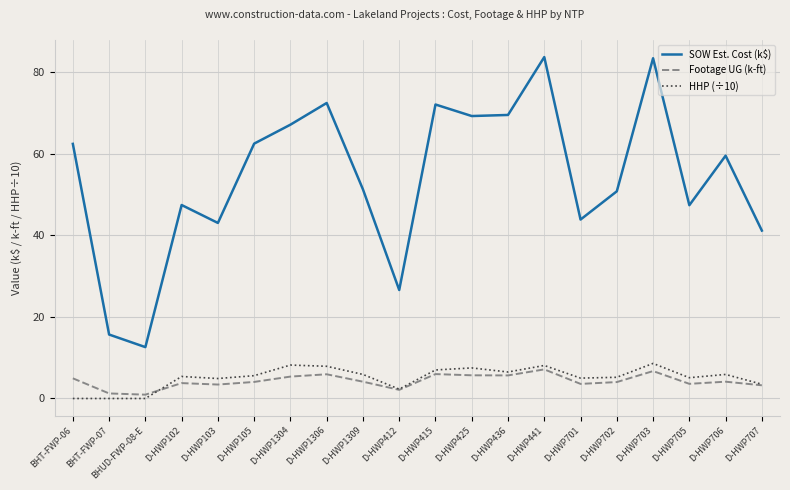

What is the greatest value displayed?

83.8